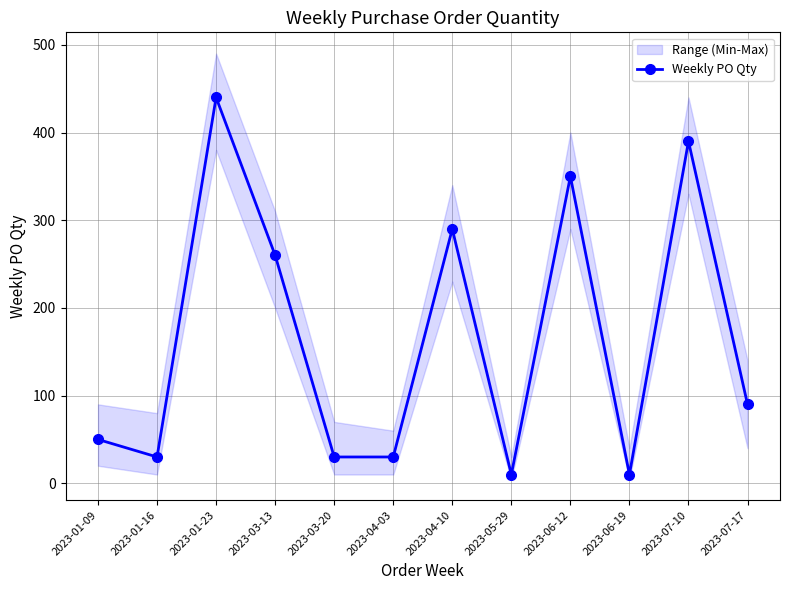

Rank the categories by value from lowest to highest.

2023-05-29, 2023-06-19, 2023-01-16, 2023-03-20, 2023-04-03, 2023-01-09, 2023-07-17, 2023-03-13, 2023-04-10, 2023-06-12, 2023-07-10, 2023-01-23